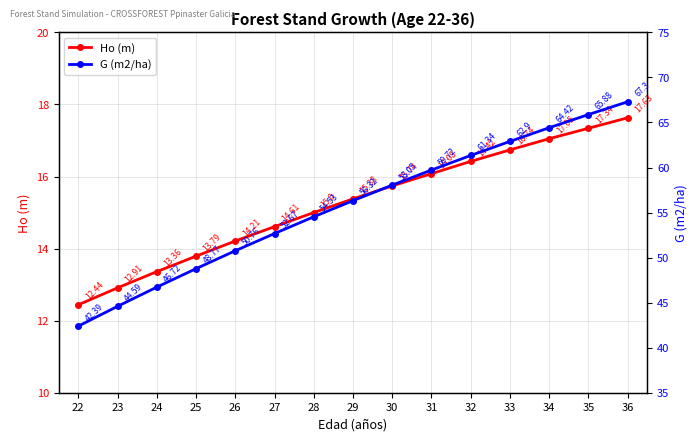

At how many categories does at least one series exceed 27?

15